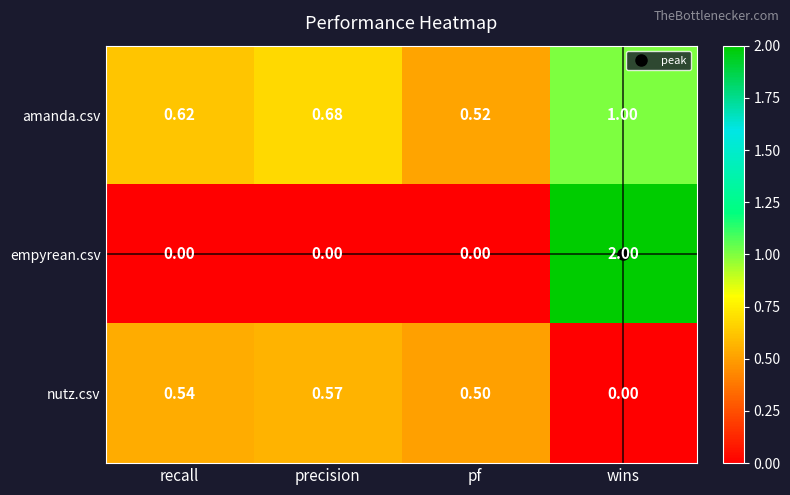

Where is amanda.csv nearest to the value 0?

pf